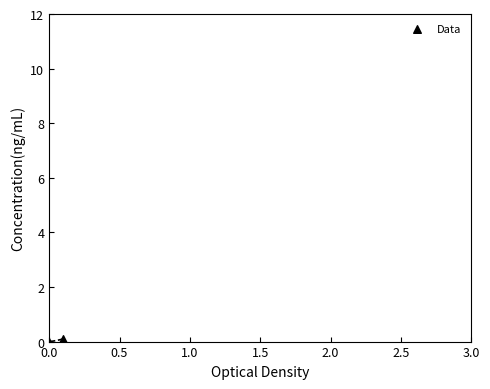

List the coordinates of all points as (X, Y) pairs, reading left to right.

(0.0, 0.0)  (0.1, 0.1)